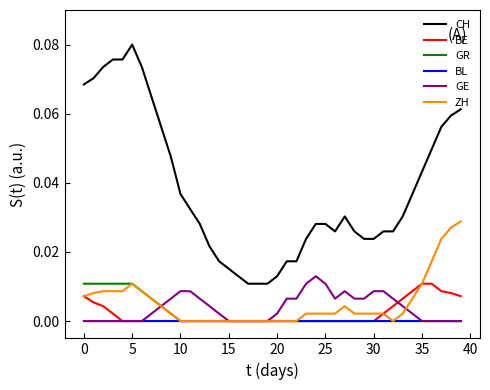

Which series has the largest total across all categories?

CH